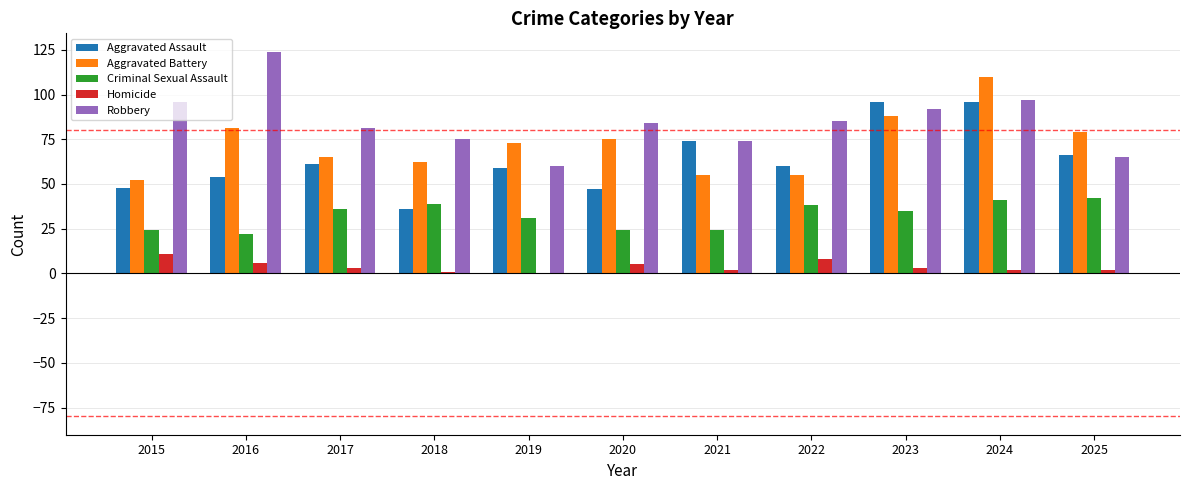

Reading right to left, transcribe all the data shown in this chart.

Aggravated Assault: 66	96	96	60	74	47	59	36	61	54	48
Aggravated Battery: 79	110	88	55	55	75	73	62	65	81	52
Criminal Sexual Assault: 42	41	35	38	24	24	31	39	36	22	24
Homicide: 2	2	3	8	2	5	0	1	3	6	11
Robbery: 65	97	92	85	74	84	60	75	81	124	96